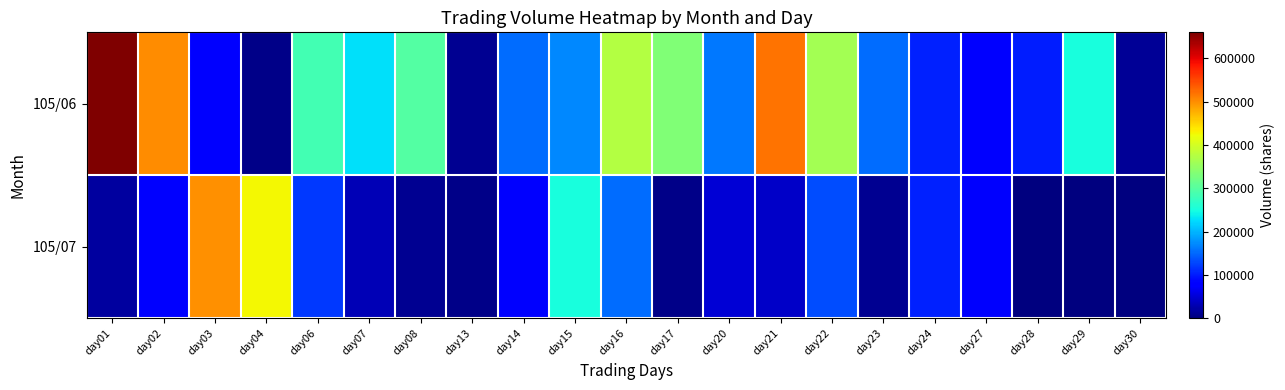

At day03, list the series in order from largest to smallest.

105/07, 105/06